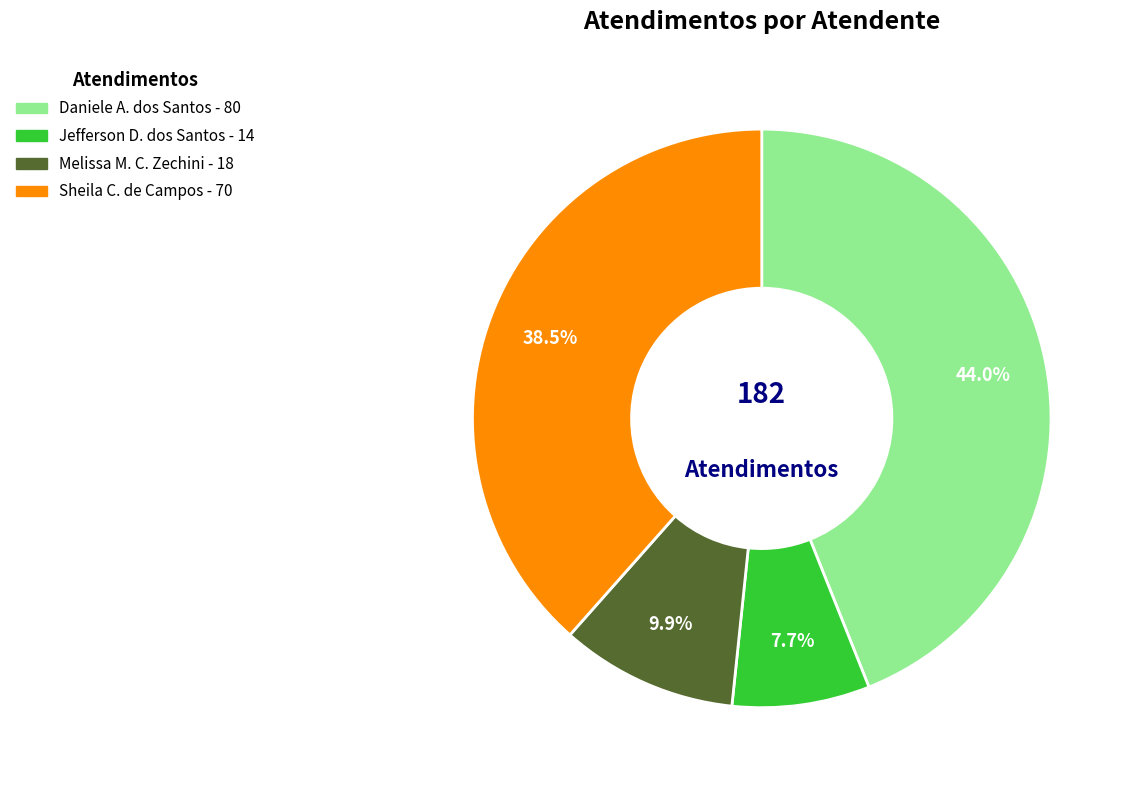

Is there any slice that represents more than half of the pie?

No